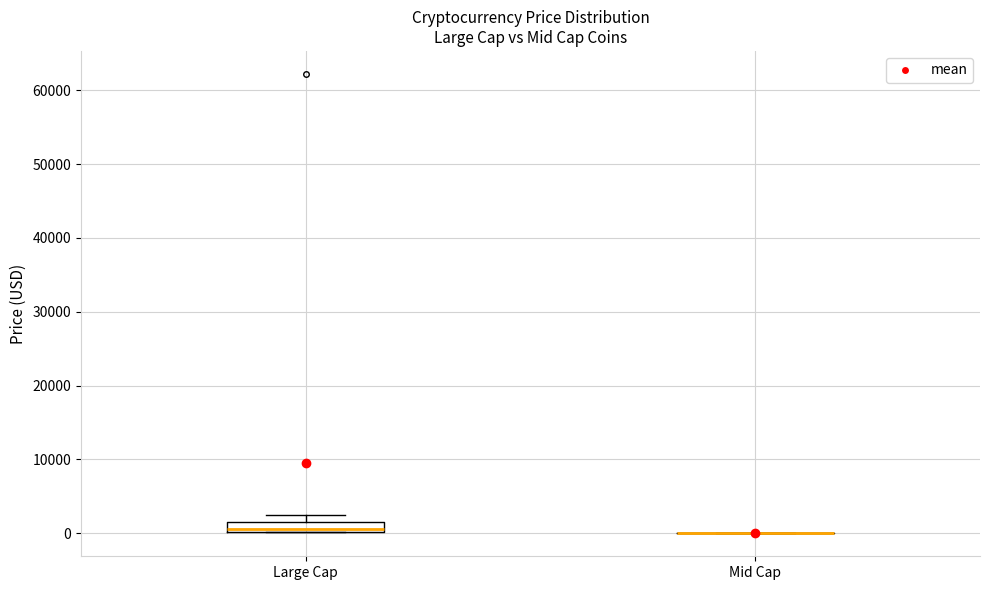

Which box is the tallest, from its lower edge to its upper edge?

Large Cap